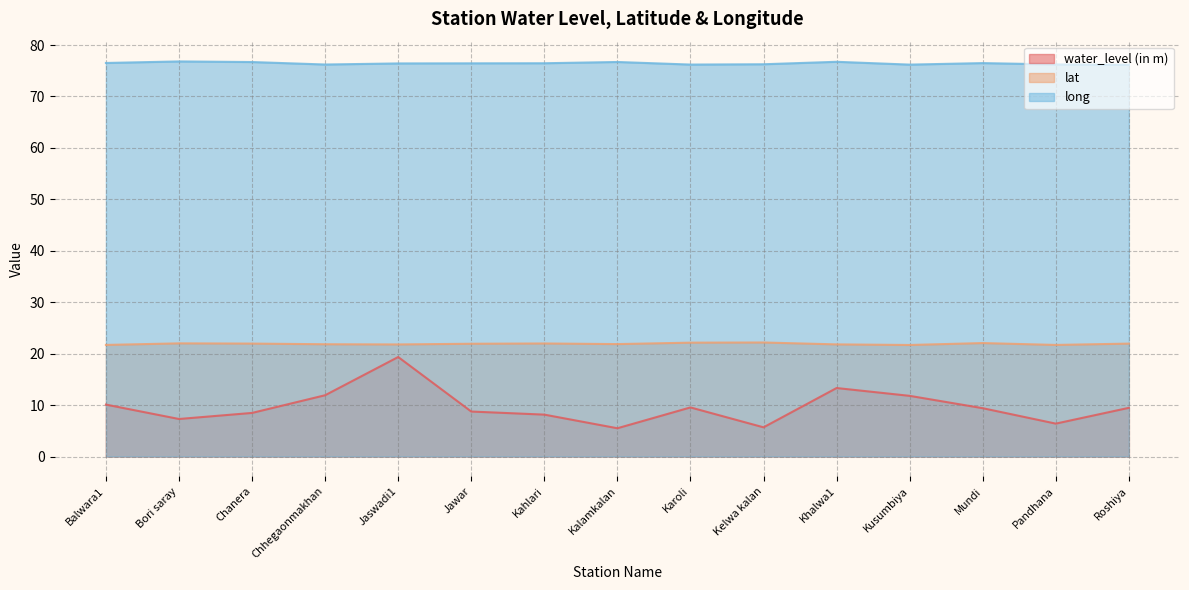

Does the chart have visible grid lines?

Yes